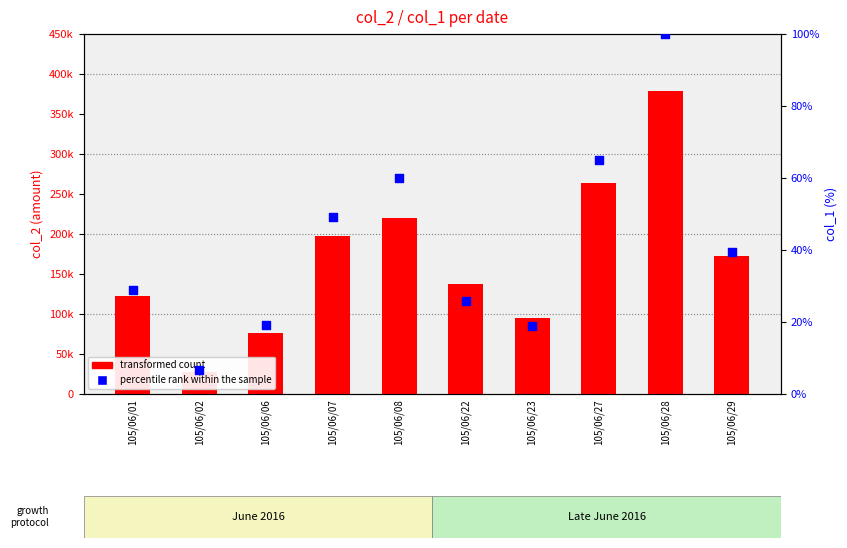

What are all the series names shown in the legend?

transformed count, percentile rank within the sample